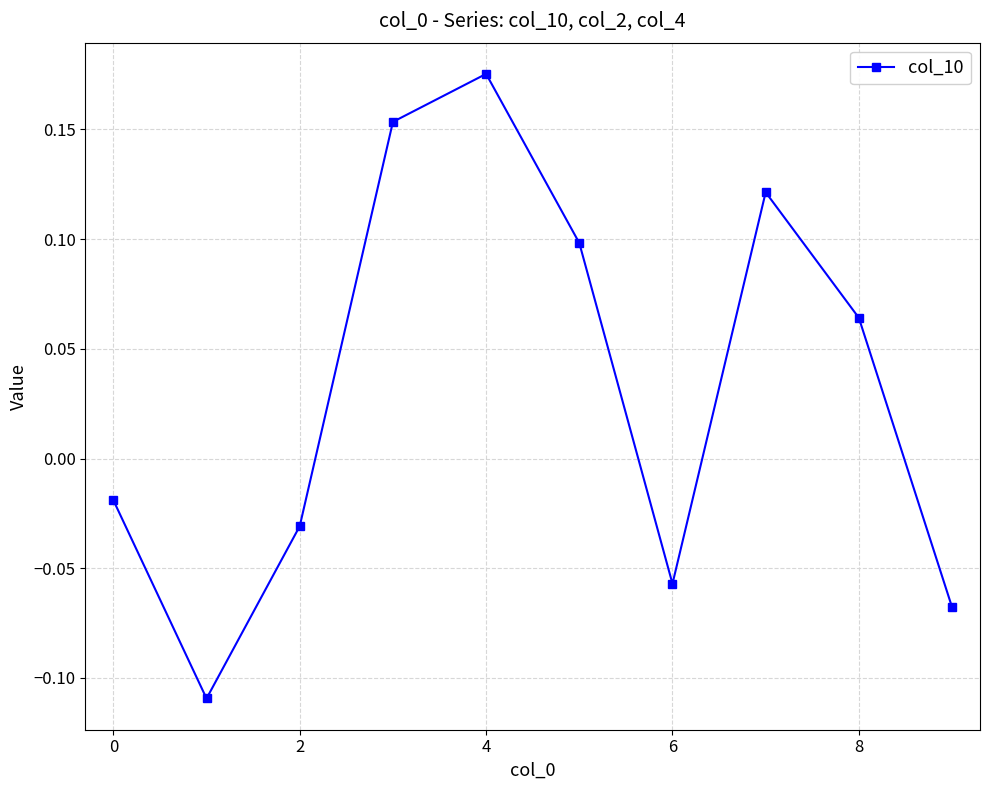

True or false: there are more than 1 points higher than both neighbors.

True